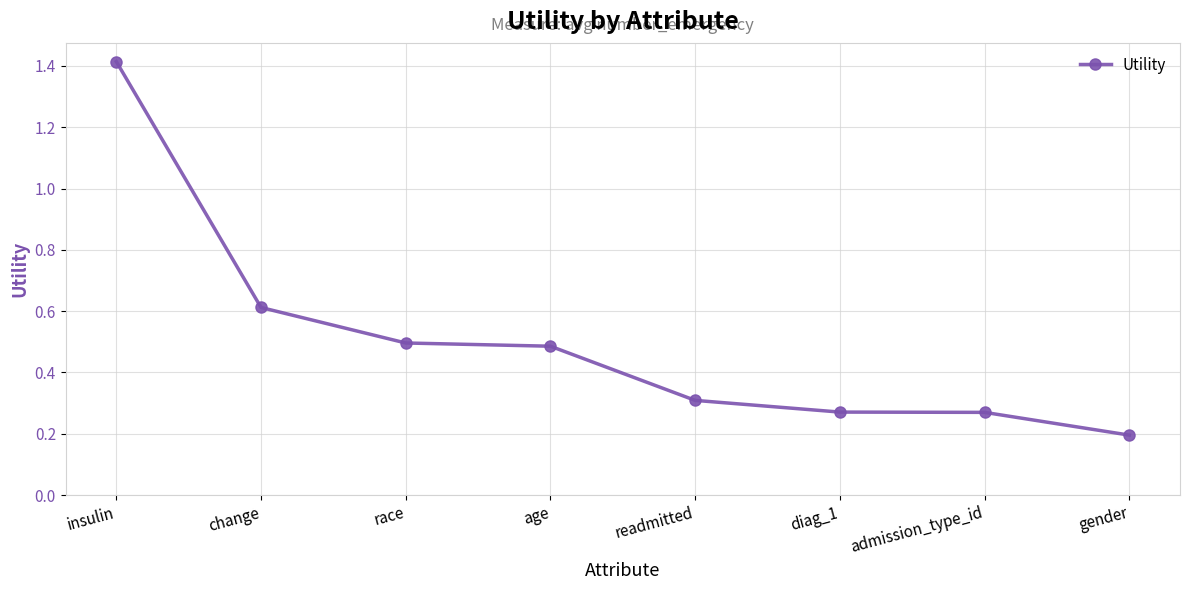

Which category has the lowest value across all series?

gender